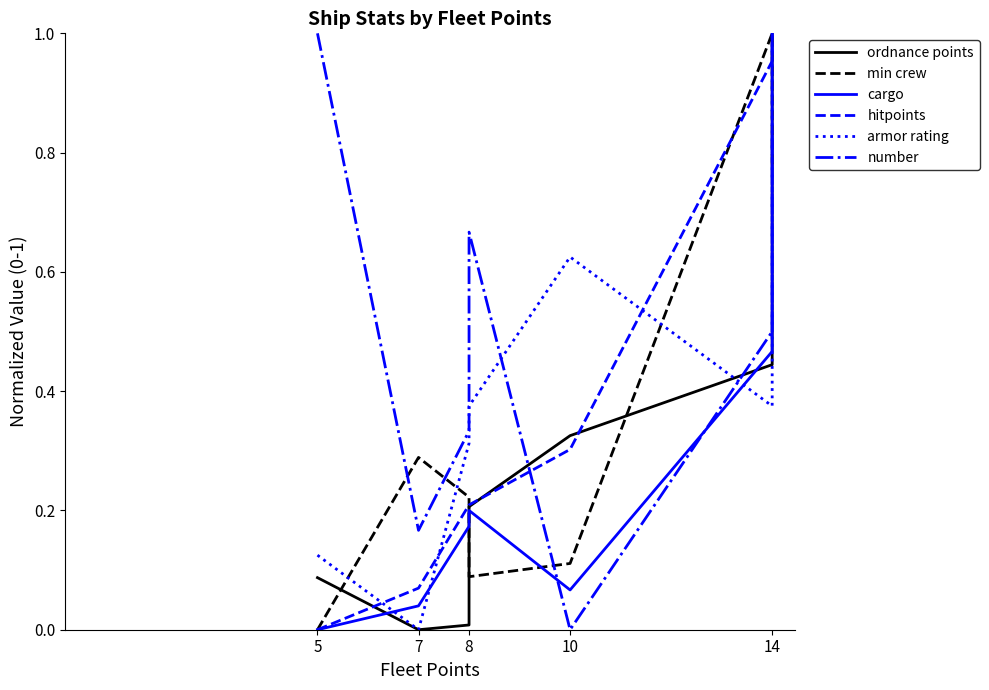

How many interior local valleys does the min crew series have?

1